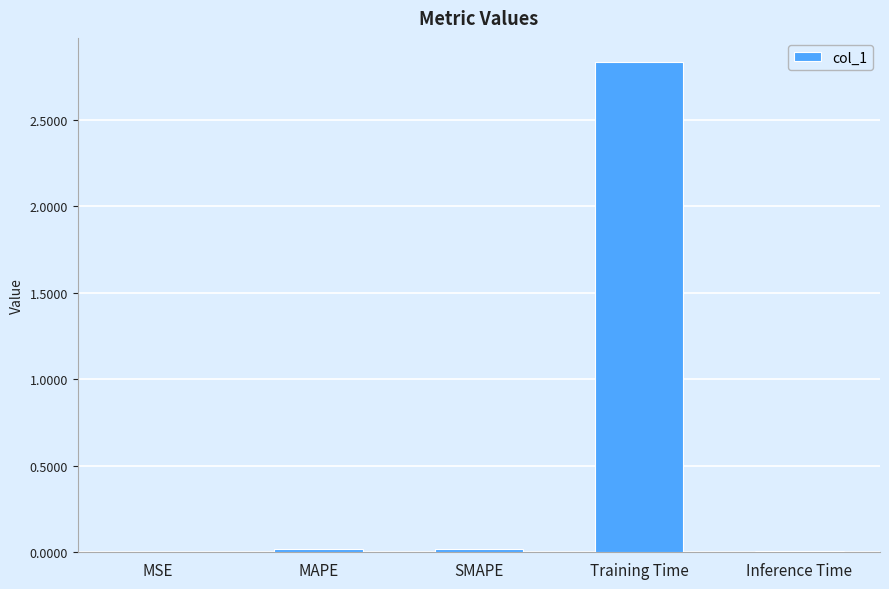

Between Training Time and SMAPE, which is larger?

Training Time